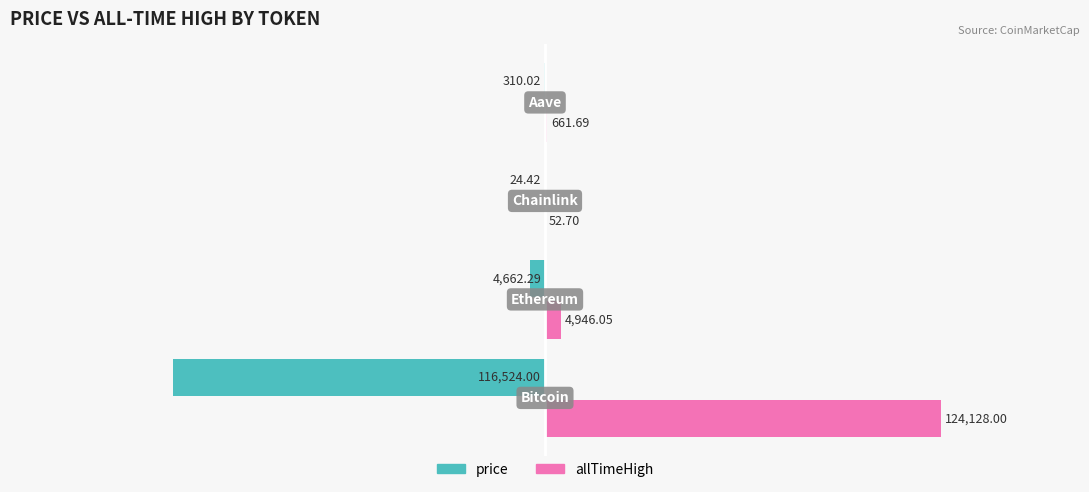

Which series has the largest range (max minus min)?

allTimeHigh